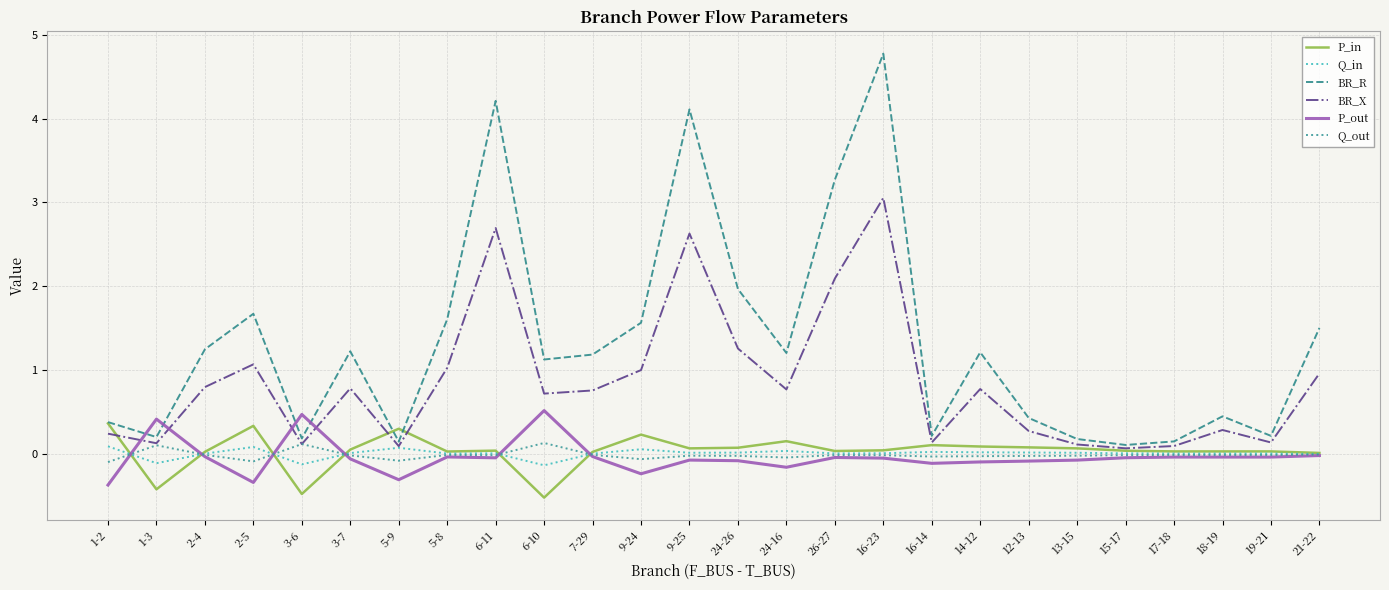

What position from the left is 16-14?

18